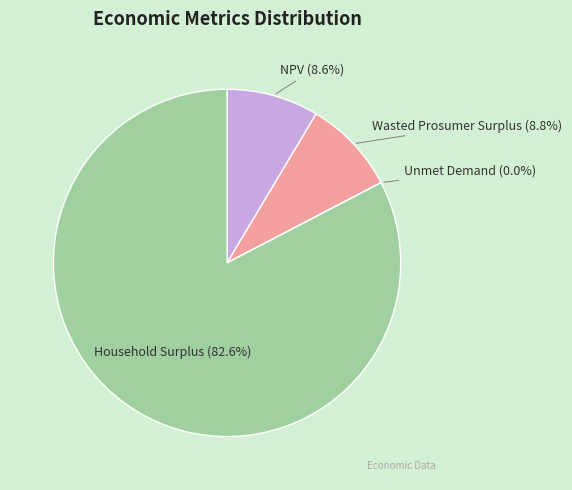

To the nearest percent, what is the average slice percentage?

25%